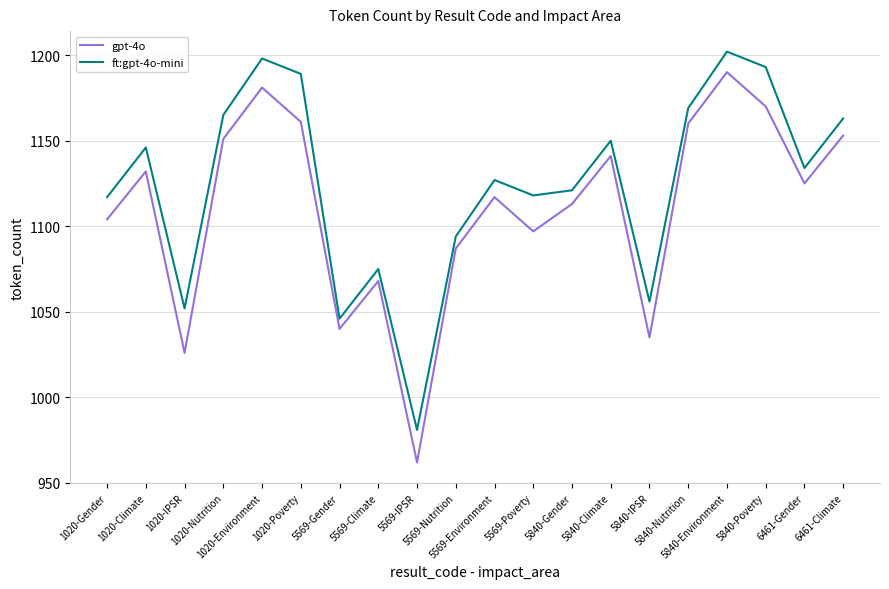

Rank the series by their maximum value, from lowest to highest.

gpt-4o, ft:gpt-4o-mini